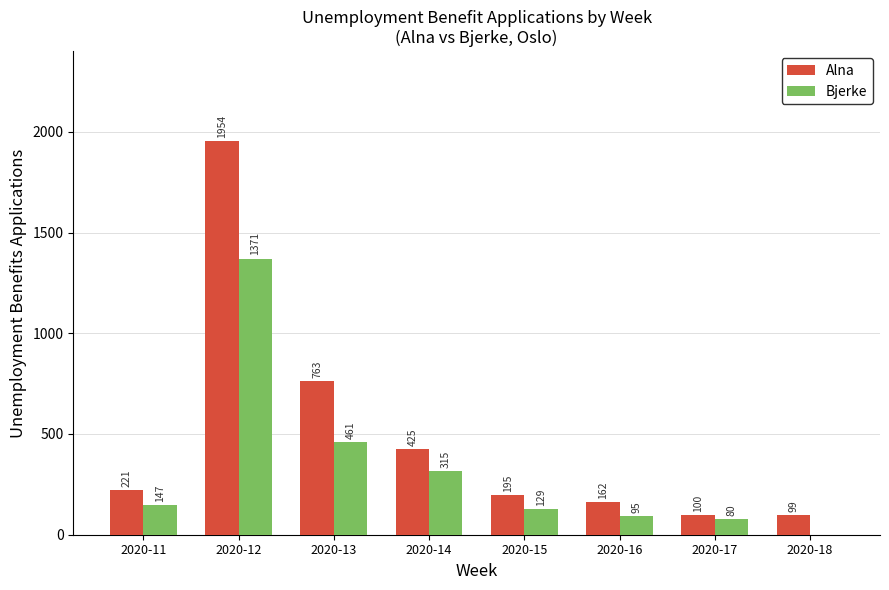

Where is Bjerke nearest to the value 685?

2020-13